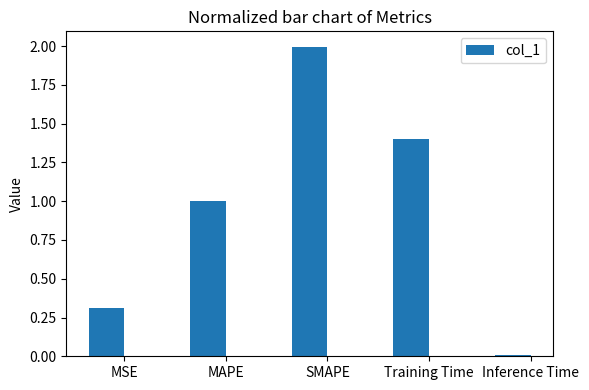

What is the change in value from Training Time to Inference Time?

-1.4